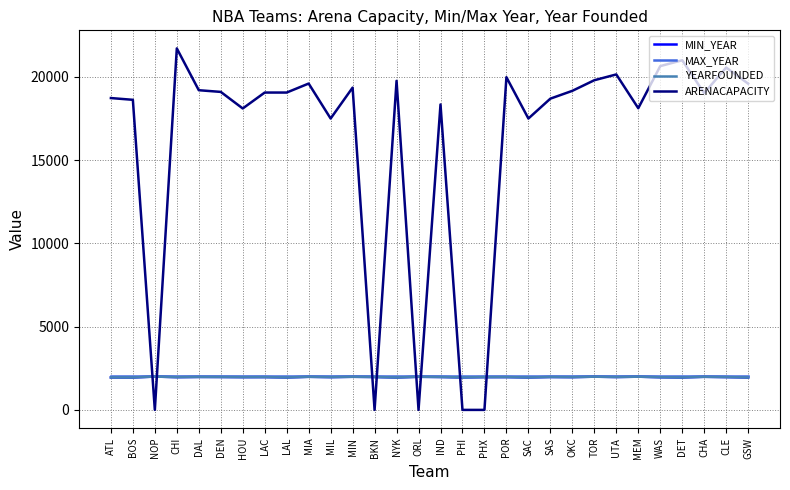

Where is the first local minimum for MIN_YEAR?

BOS